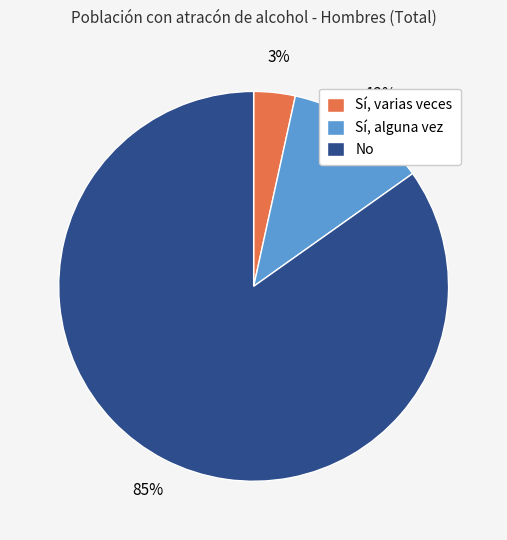

To the nearest percent, what percentage of the pie is Sí, alguna vez?

12%